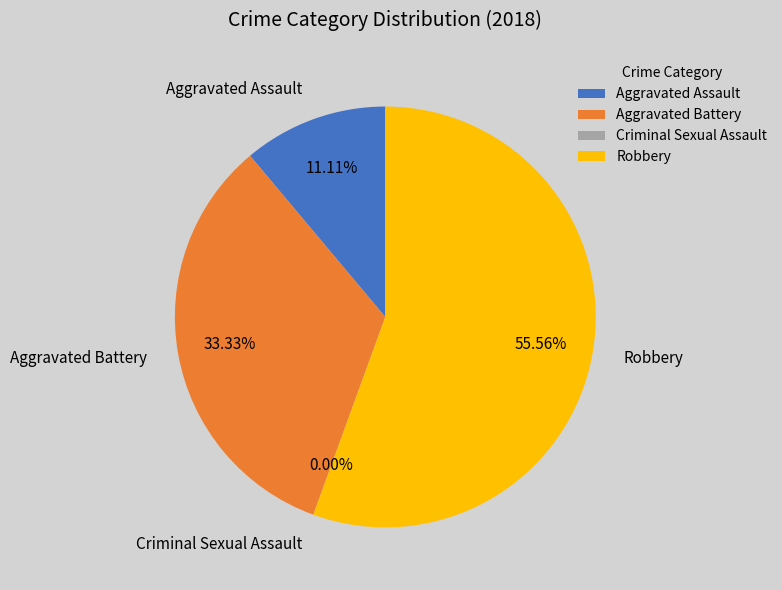

What is the change in value from Aggravated Assault to Robbery?

+4